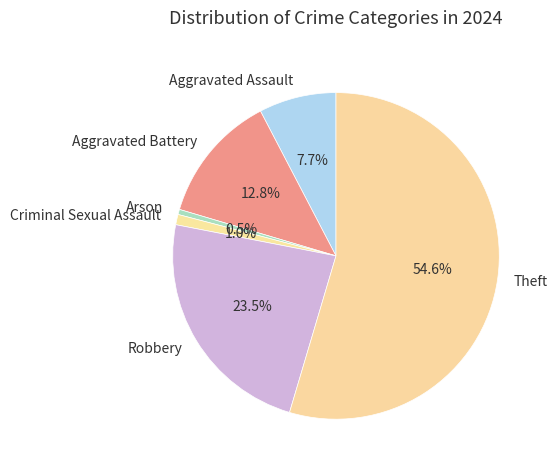

Which slice is the largest?

Theft